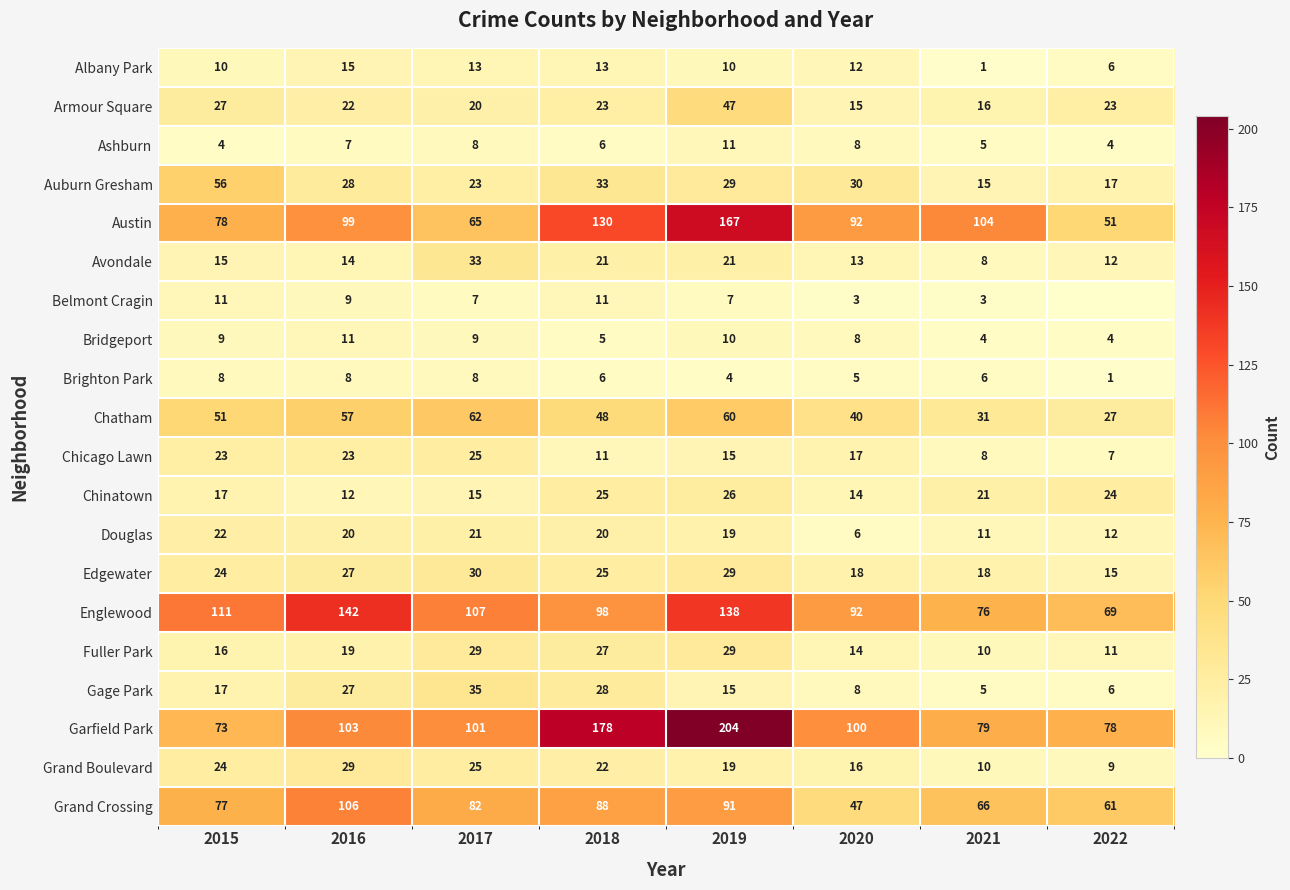

List the labels in order of Gage Park value, smallest first.

2021, 2022, 2020, 2019, 2015, 2016, 2018, 2017